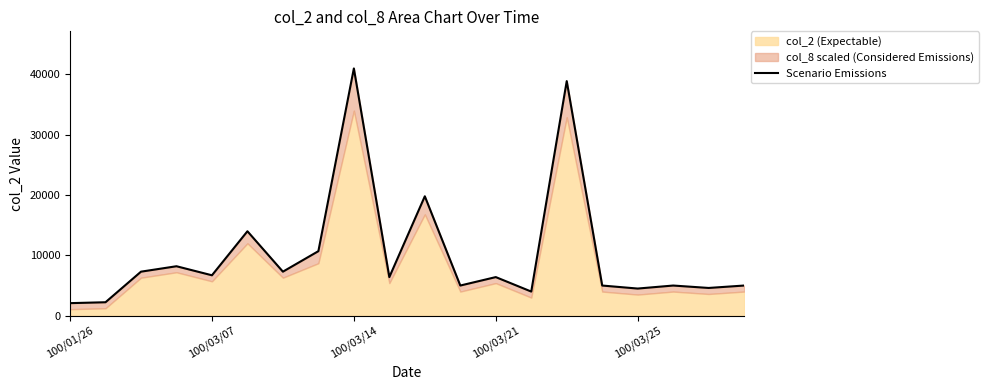

Is it true that the value at 13 is 4000?

True